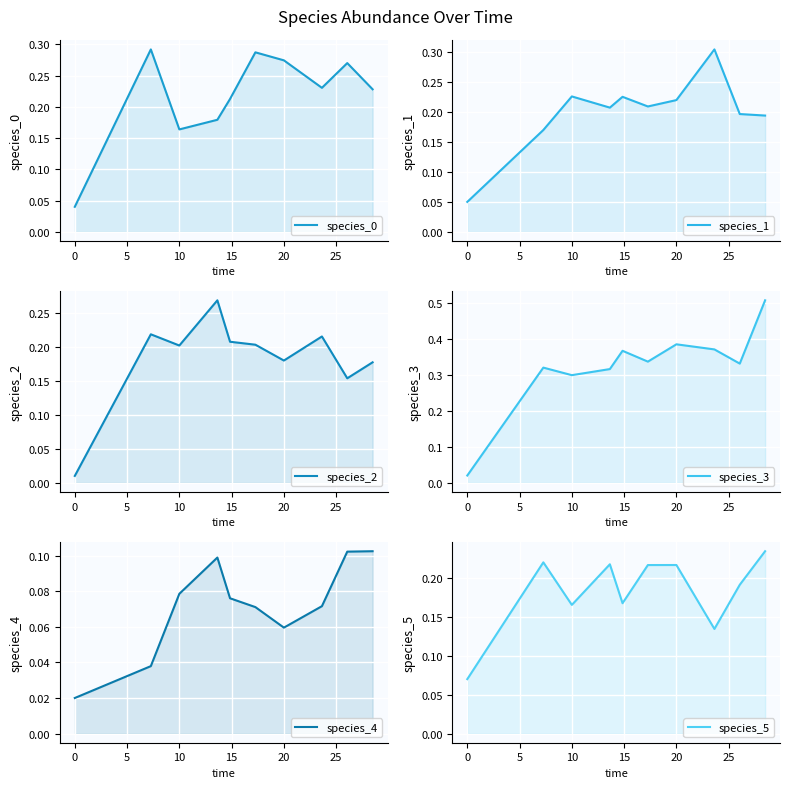

Rank the series by their maximum value, from highest to lowest.

species_3, species_1, species_0, species_2, species_5, species_4